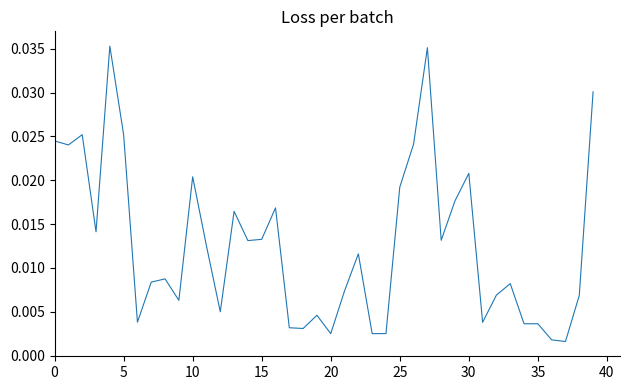

True or false: the data has more than 2 interior local peaks.

True